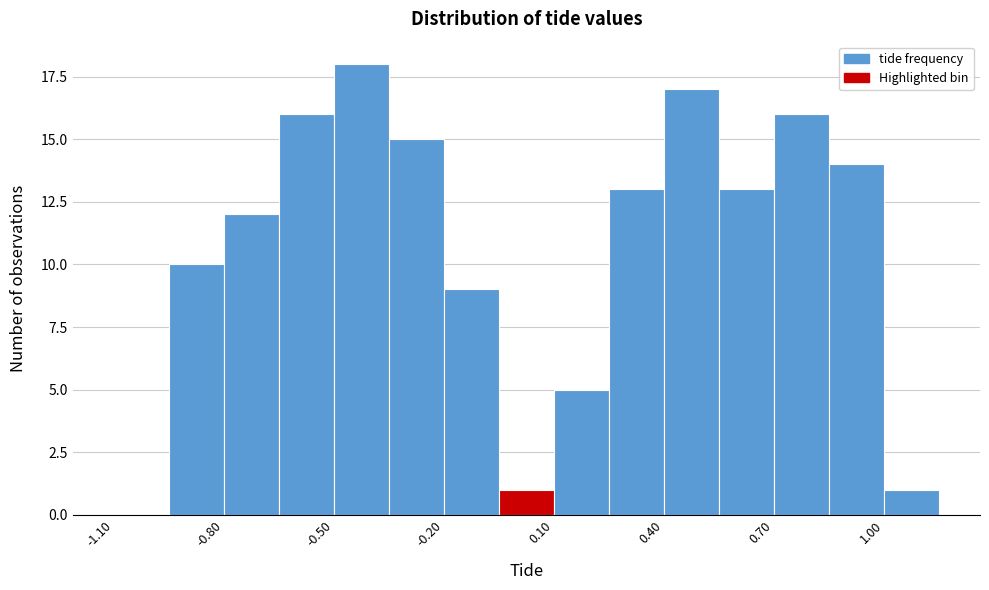

Around what value on the x-axis is the tallest bar? Give the approximate position of its centre, as read against the axis.

-0.40